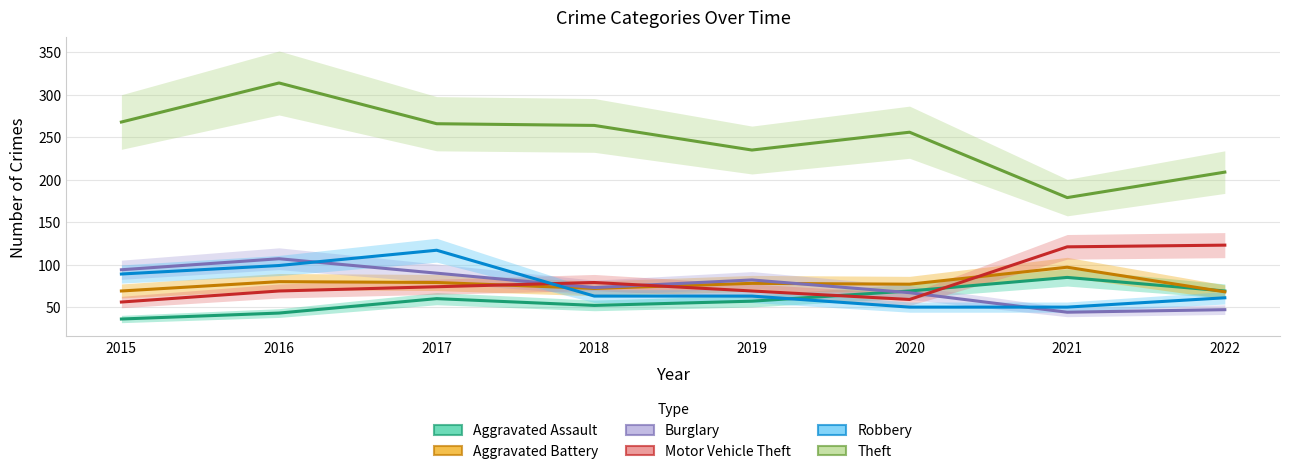

Which has a higher value, 2021 or 2016?

2021